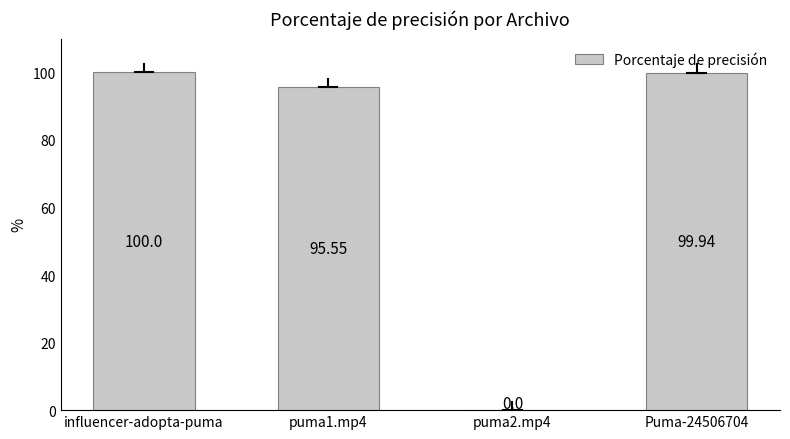

Where does the data first go above 99?

influencer-adopta-puma